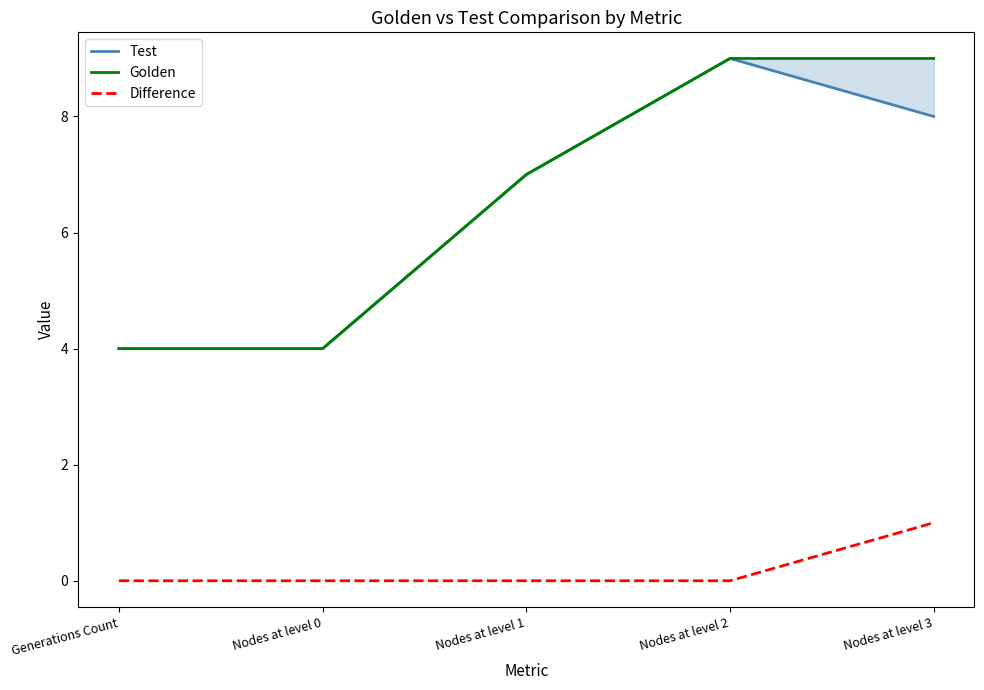

Count the number of categories in the chart.

5